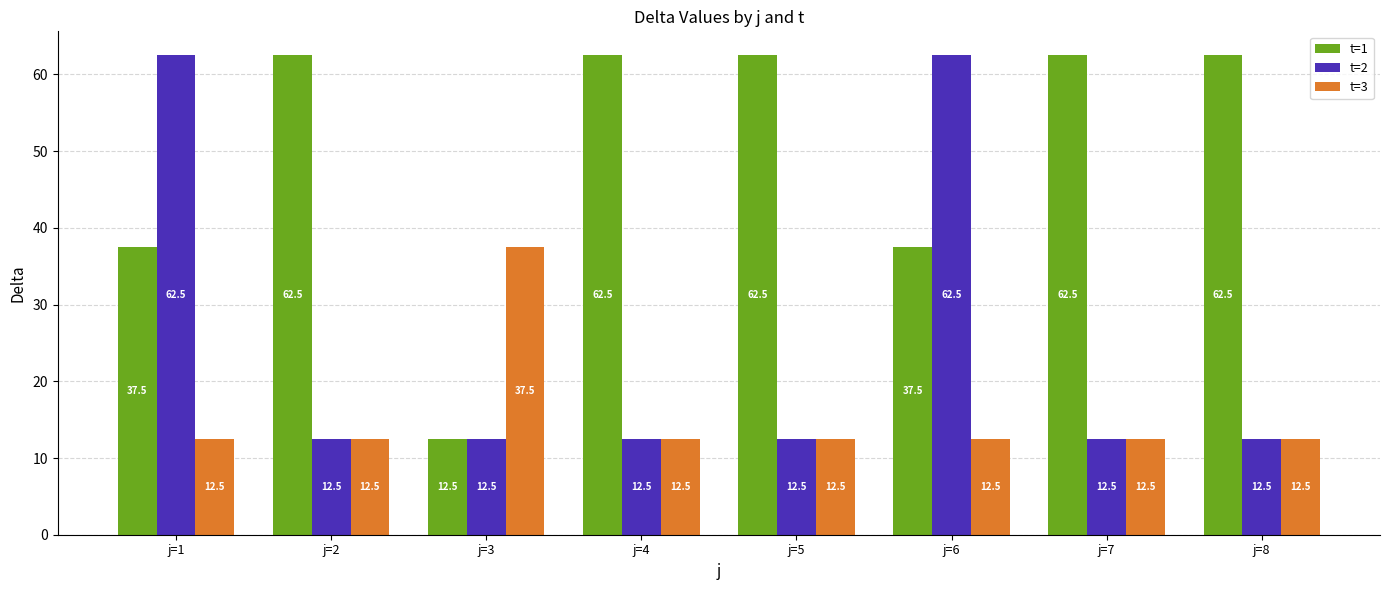

What is the spread (max minus min) of values at j=2?

50.0